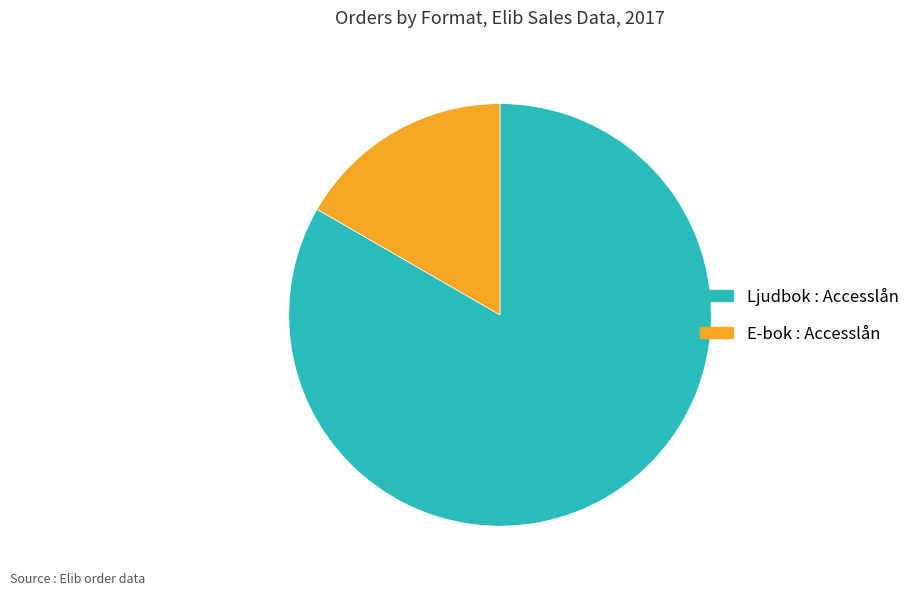

Rank the categories by value from lowest to highest.

E-bok : Accesslån, Ljudbok : Accesslån